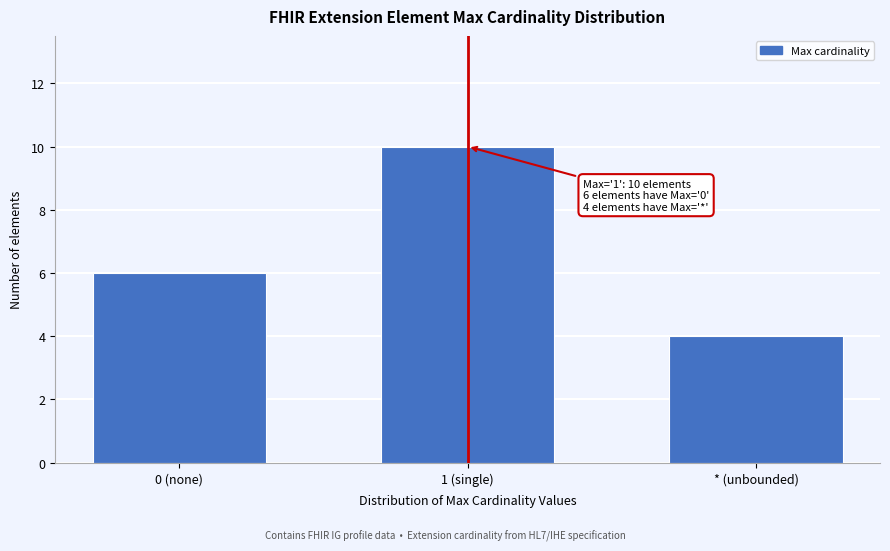

Reading left to right, transcribe all the data shown in this chart.

0 (none)=6	1 (single)=10	* (unbounded)=4